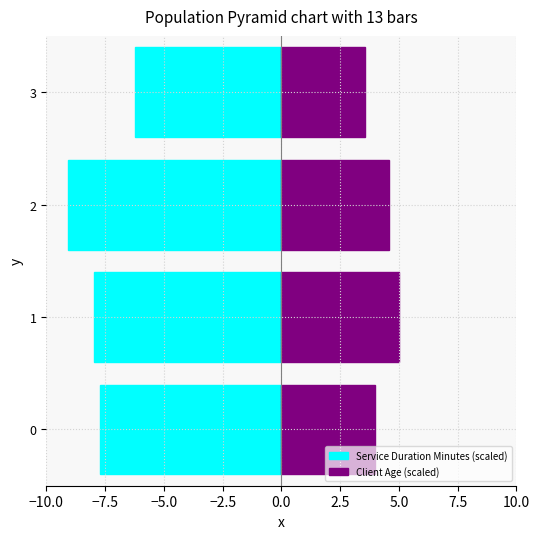

At how many categories does at least one series exceed -6?

4